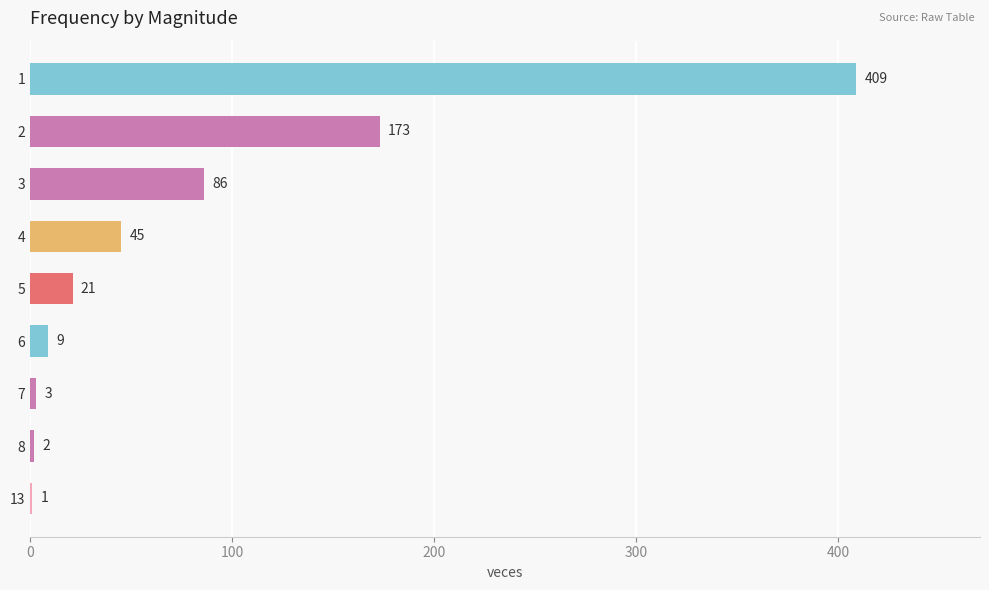

How many series are shown in this chart?

1